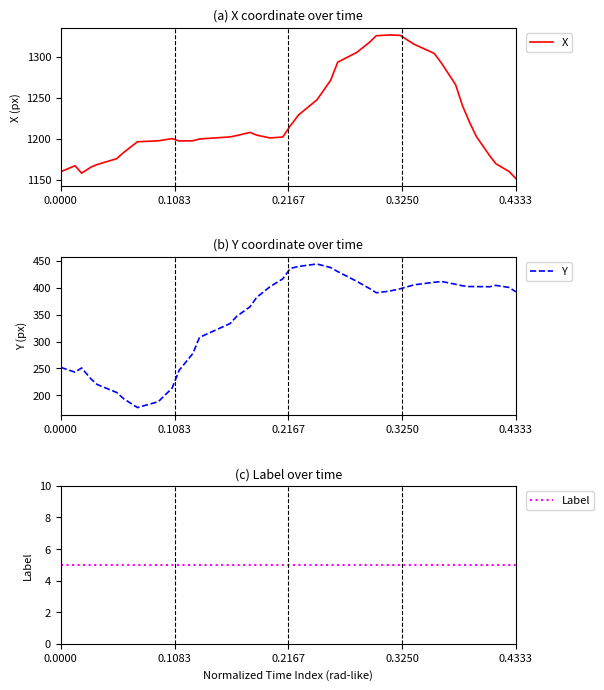

How many interior local valleys does the X series have?

3